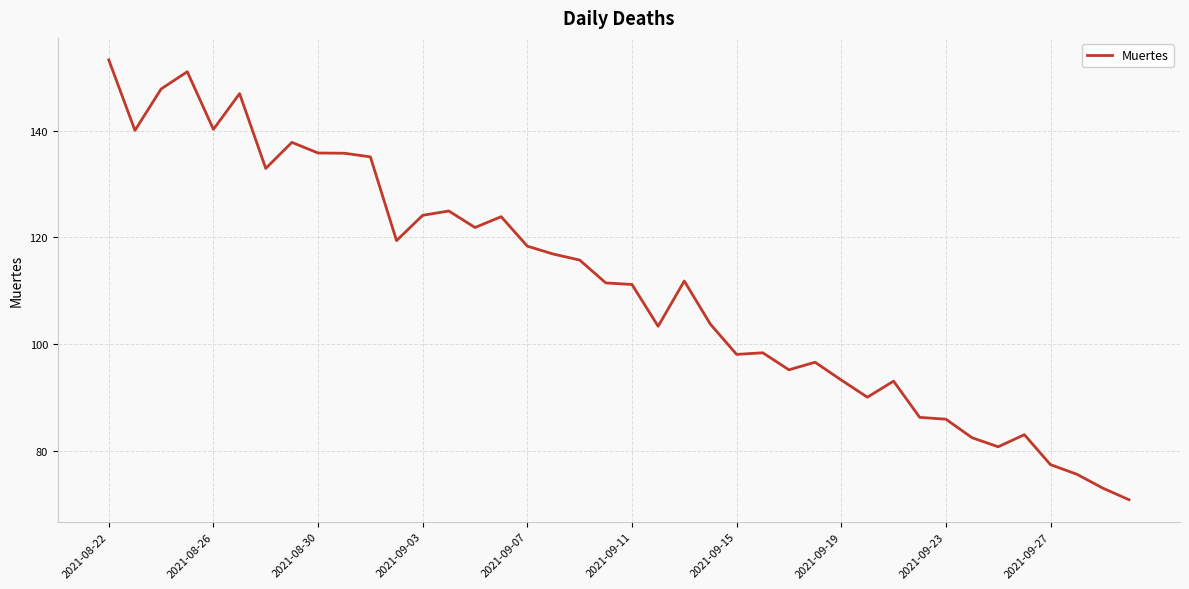

What is the difference between the maximum and minimum values?

82.5